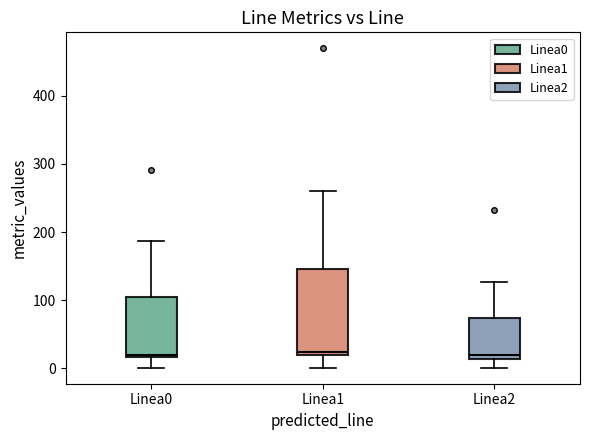

Which box is the tallest, from its lower edge to its upper edge?

Linea1